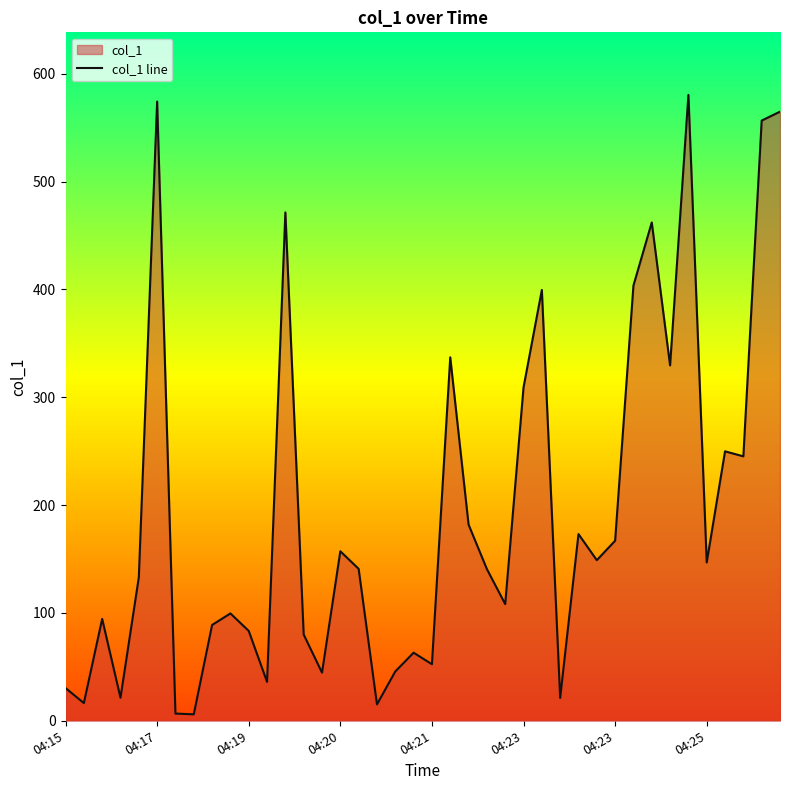

How many interior local valleys (lower than both neighbors) does the data have?

13